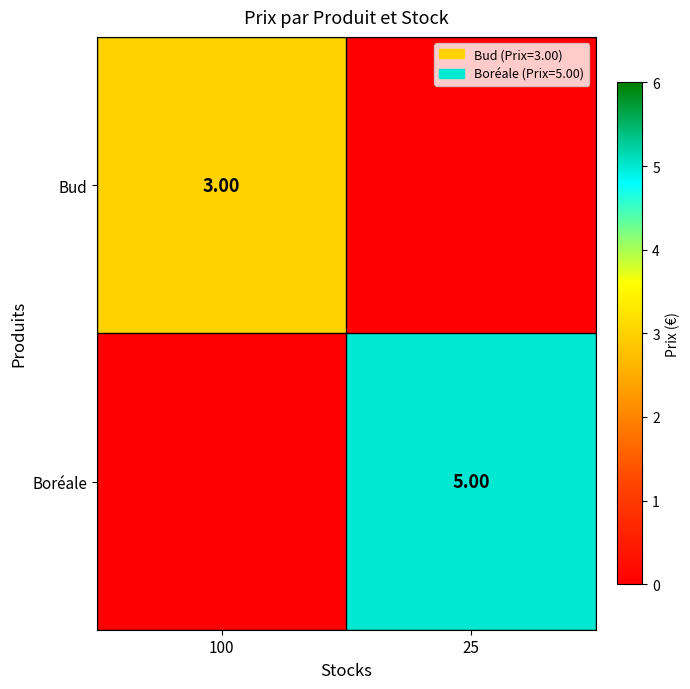

Which series has the widest spread of values?

Boréale